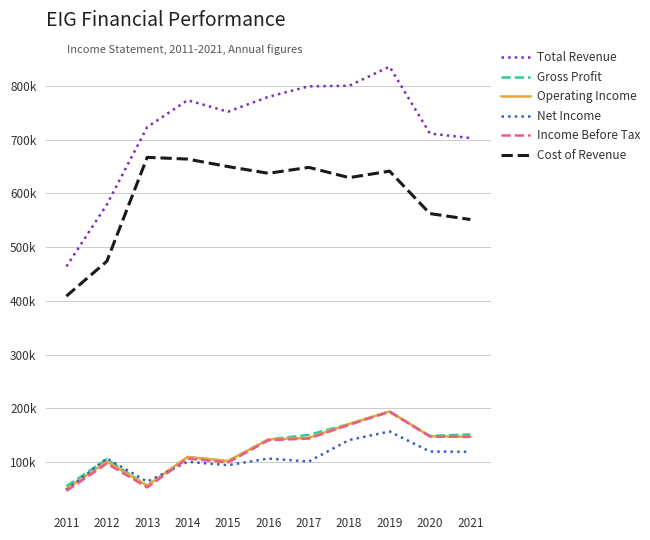

What are all the series names shown in the legend?

Total Revenue, Gross Profit, Operating Income, Net Income, Income Before Tax, Cost of Revenue